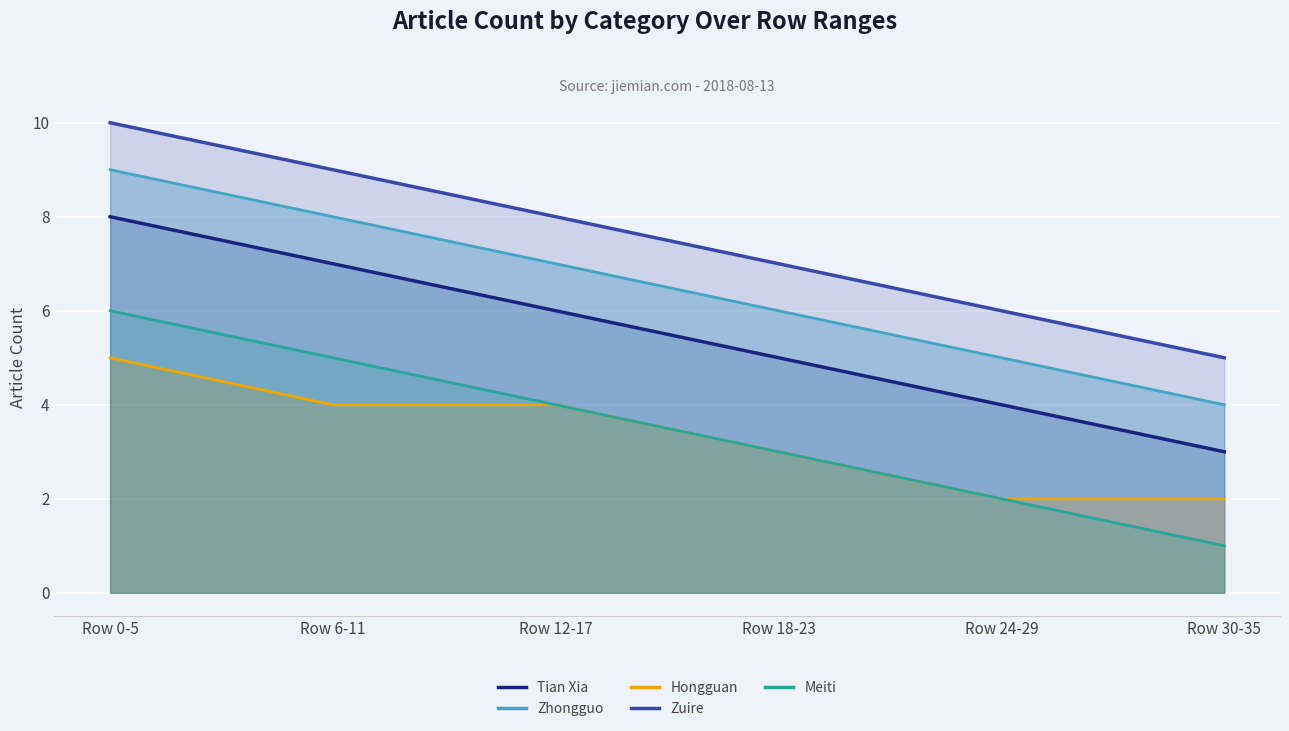

Which series has the largest total across all categories?

Zuire